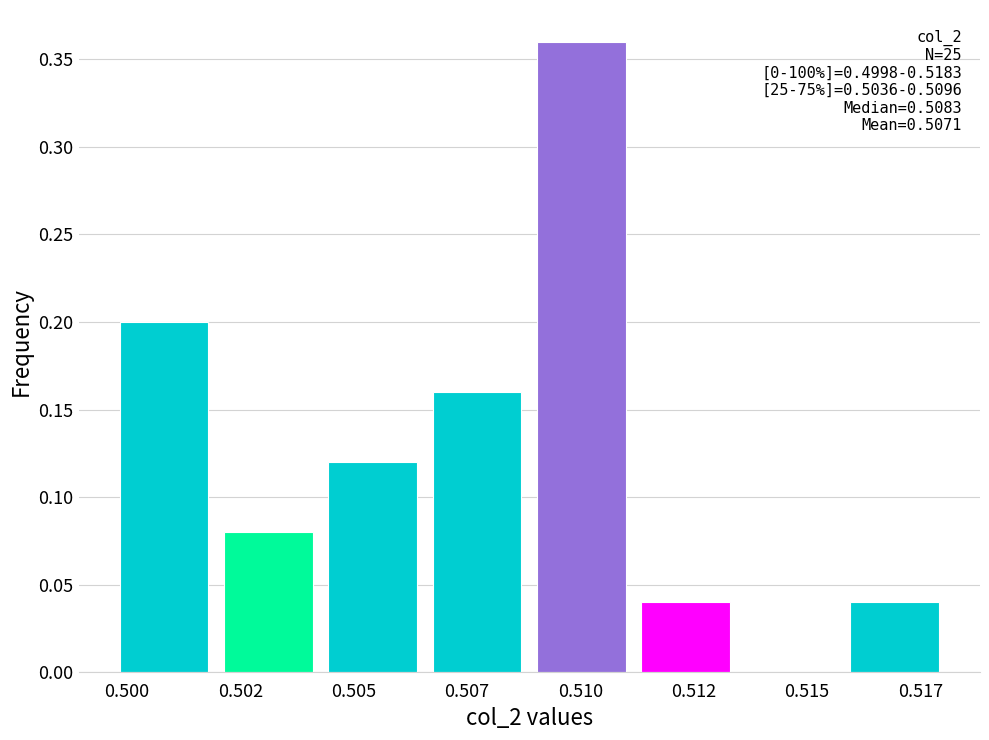

True or false: the data shows 0.2 at 0.507.

True